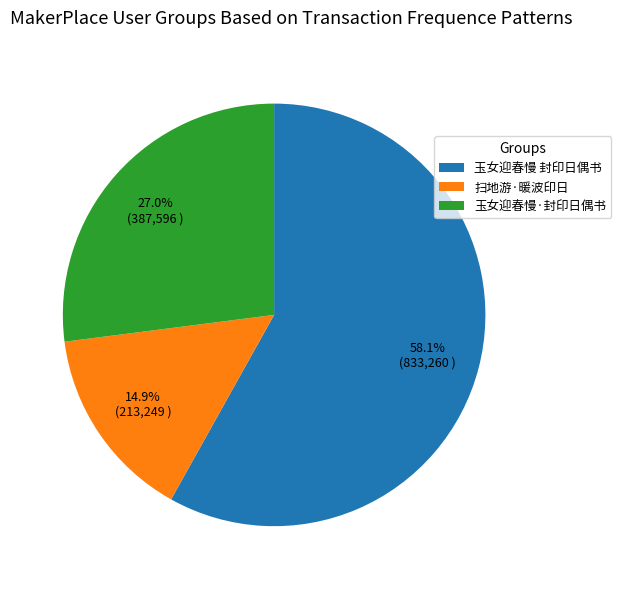

Is it true that 扫地游·暖波印日 is 24% of the pie?

False